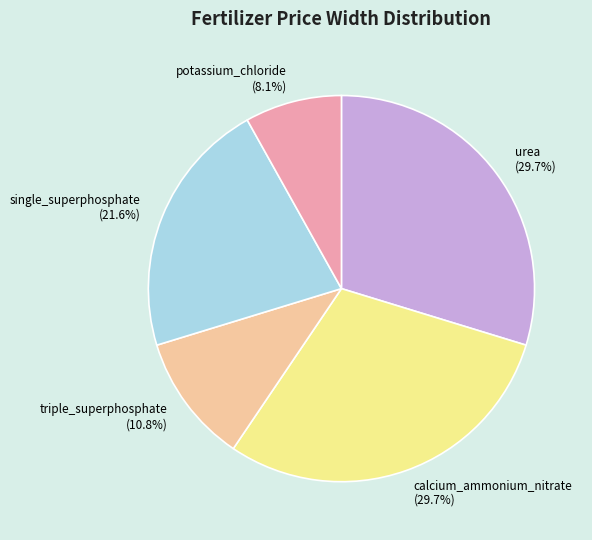

Between calcium_ammonium_nitrate and triple_superphosphate, which is larger?

calcium_ammonium_nitrate